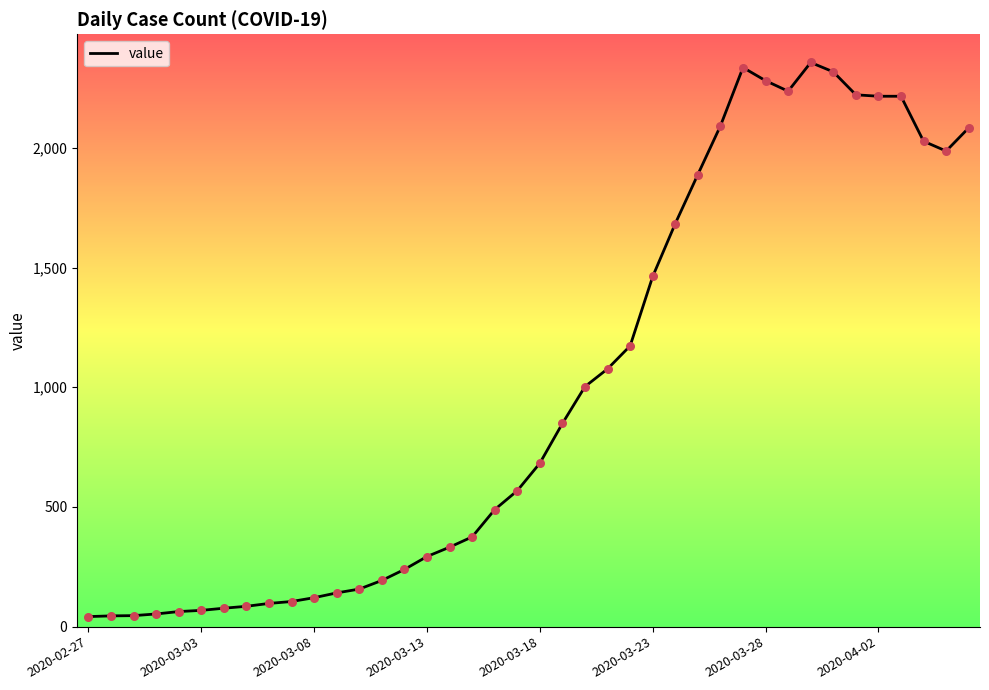

What is the maximum value shown in the chart?

2357